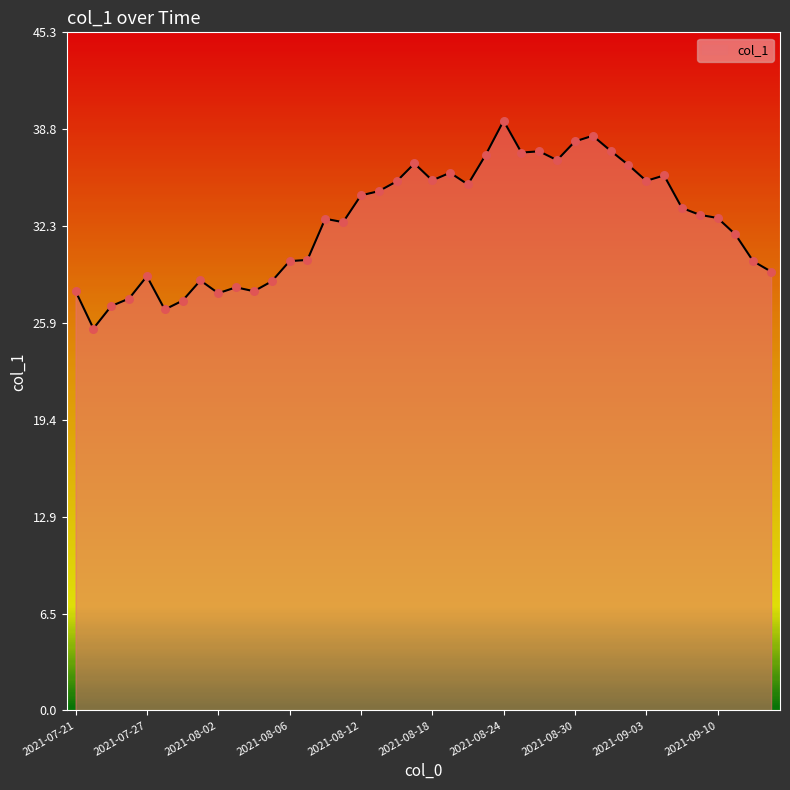

What is the difference between the maximum and minimum values?

13.9